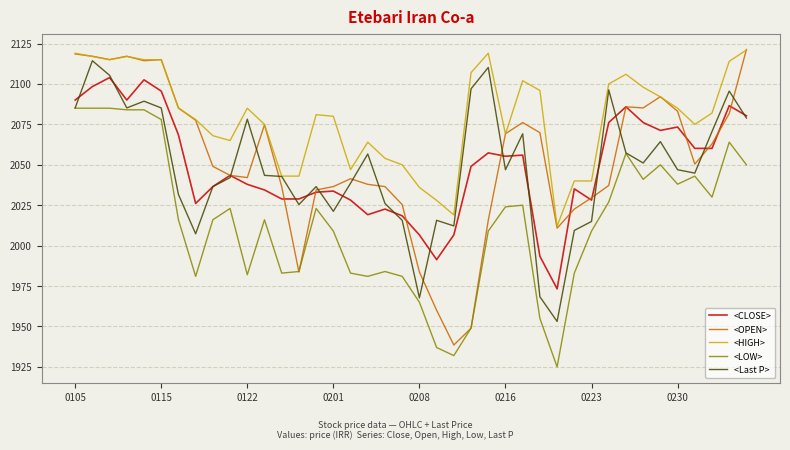

Which series has the largest range (max minus min)?

<OPEN>